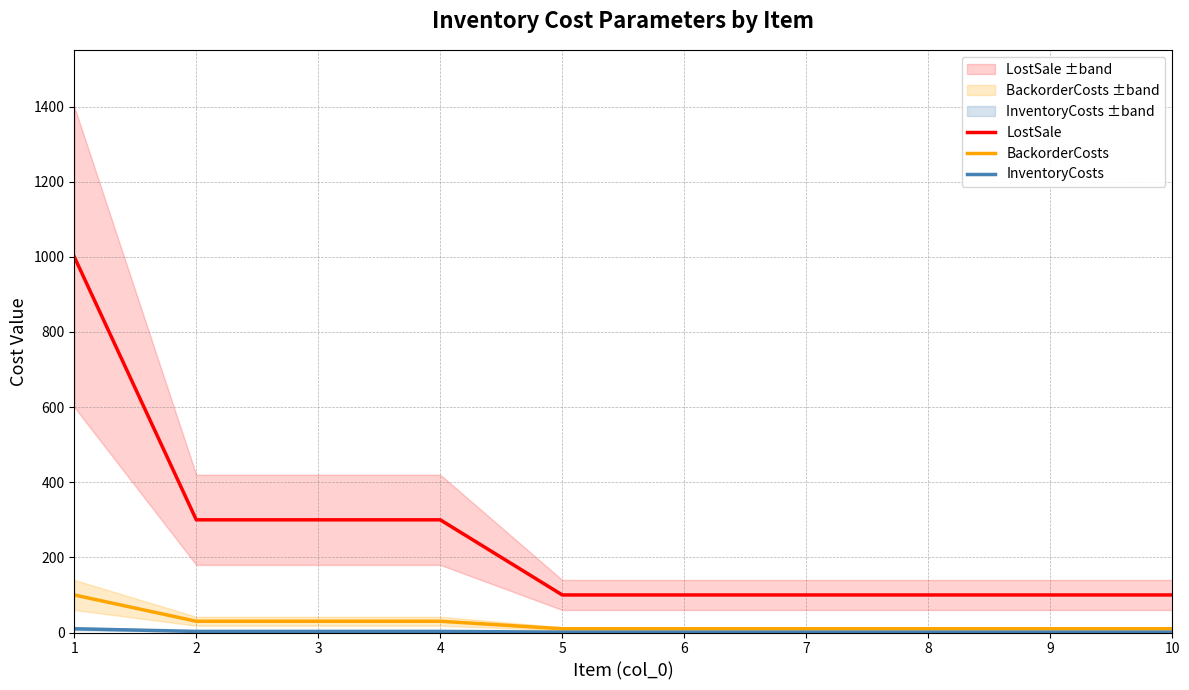

How many lines are shown in the chart?

3